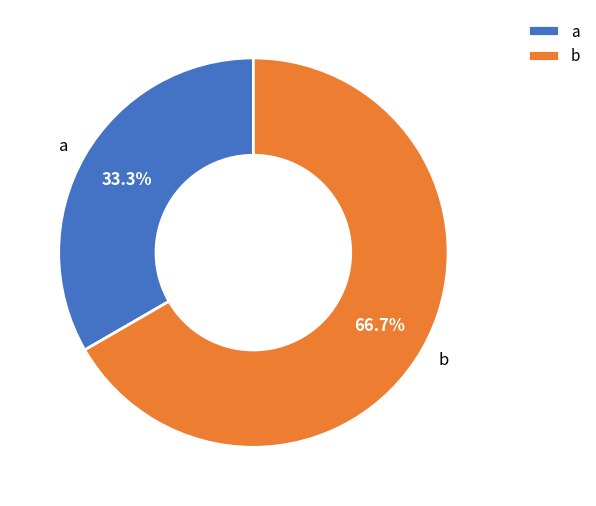

Is the sum of a and b greater than half?

Yes